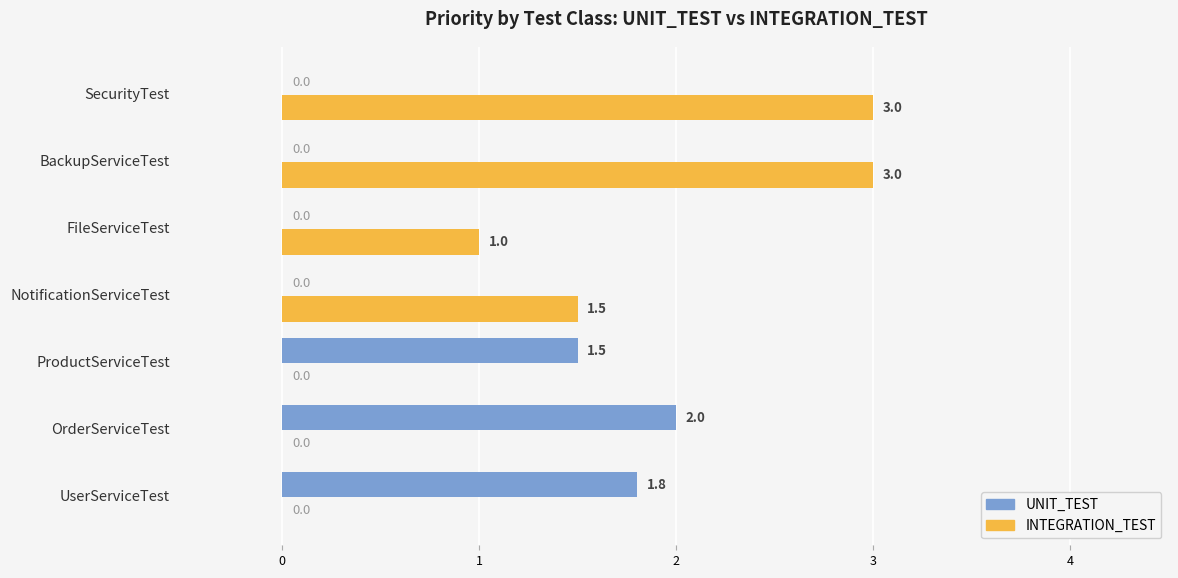

At which label is UNIT_TEST closest to 1?

ProductServiceTest